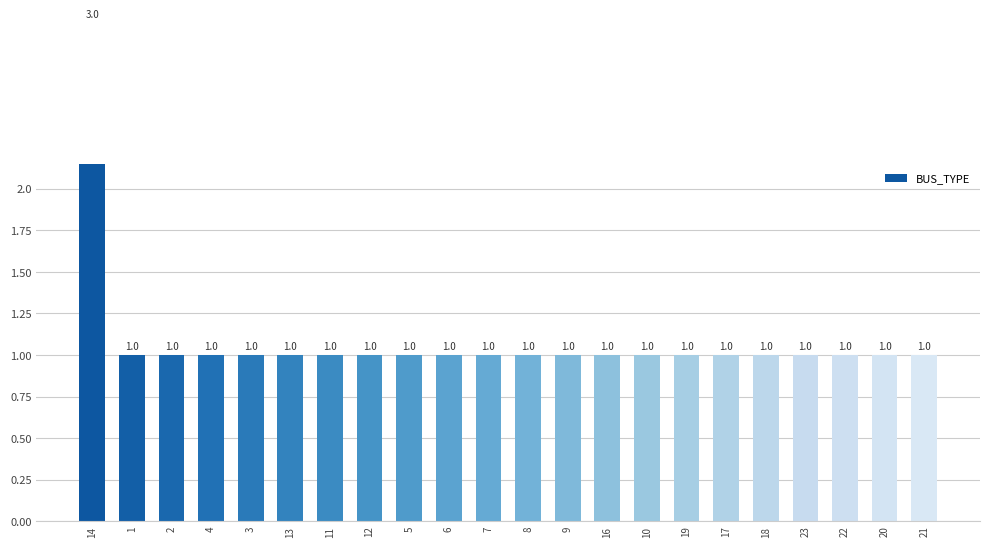

True or false: the data shows 2 at 10.

False